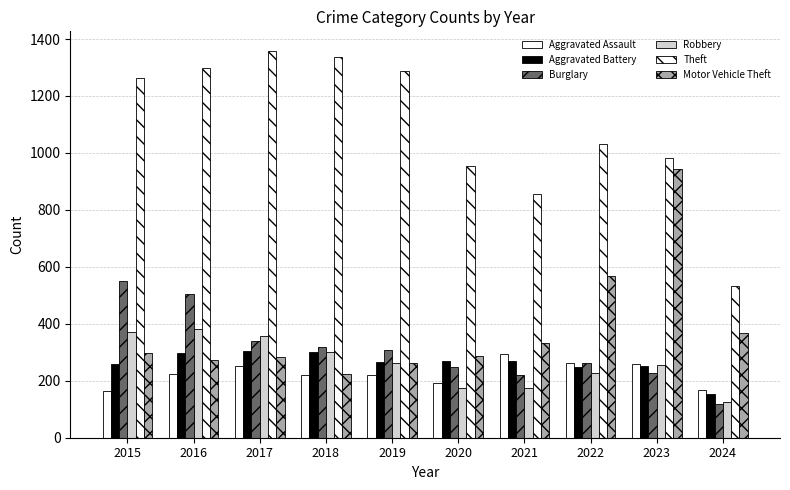

How many bars are there in each group?

6